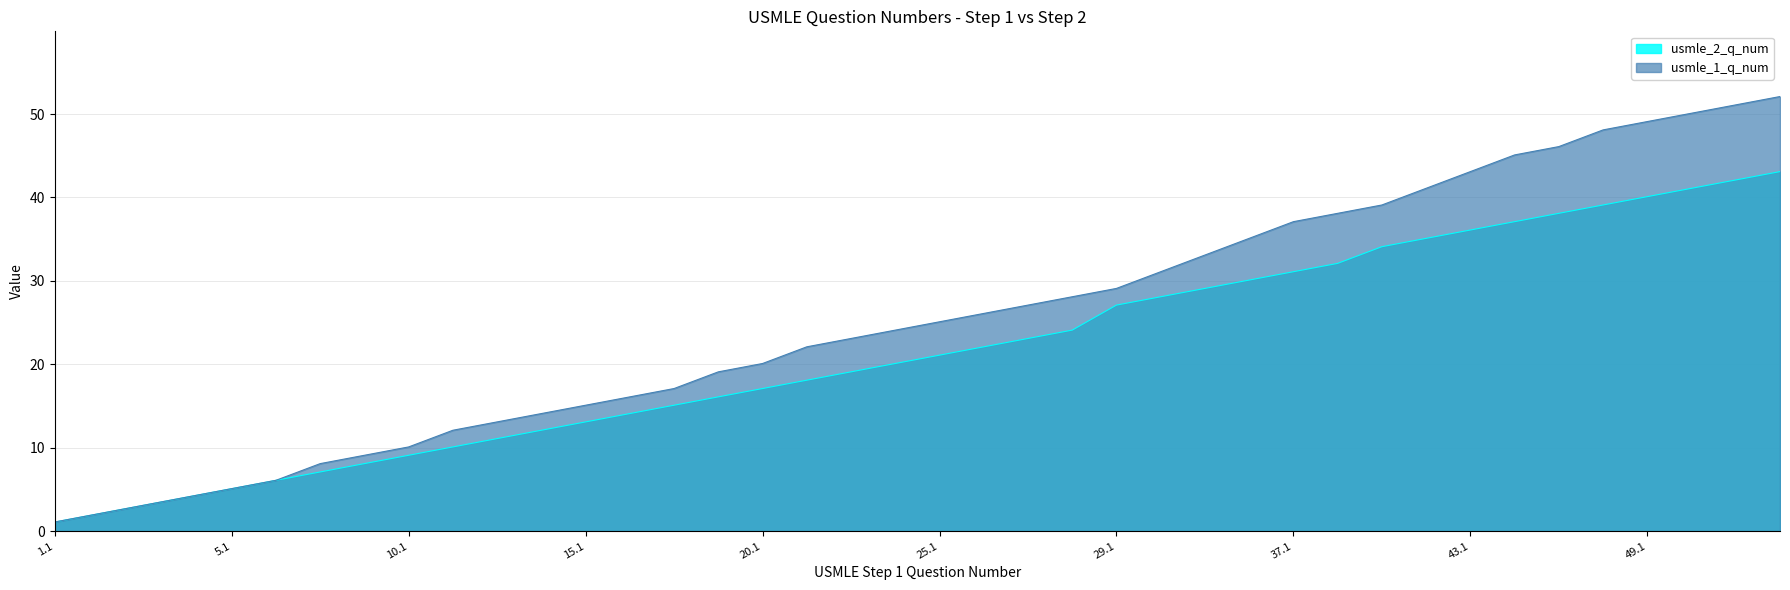

Between 17.1 and 43.1, which series saw the biggest shift?

usmle_1_q_num